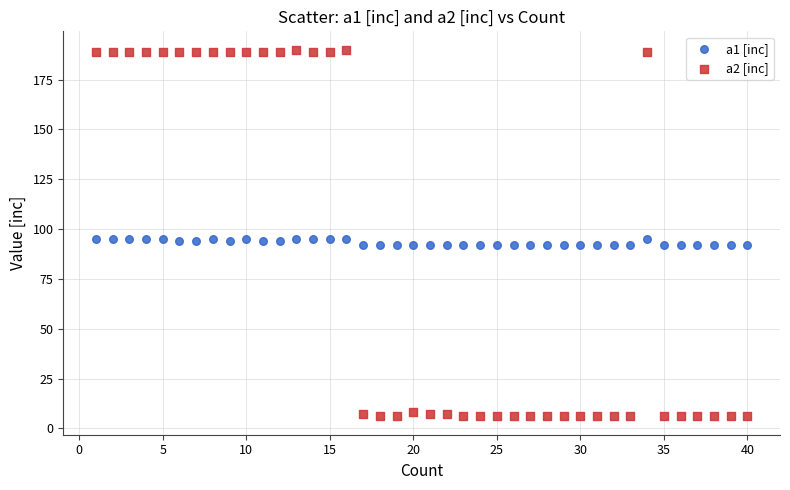

Across all data points, what is the range of X values (max minus min)?

39